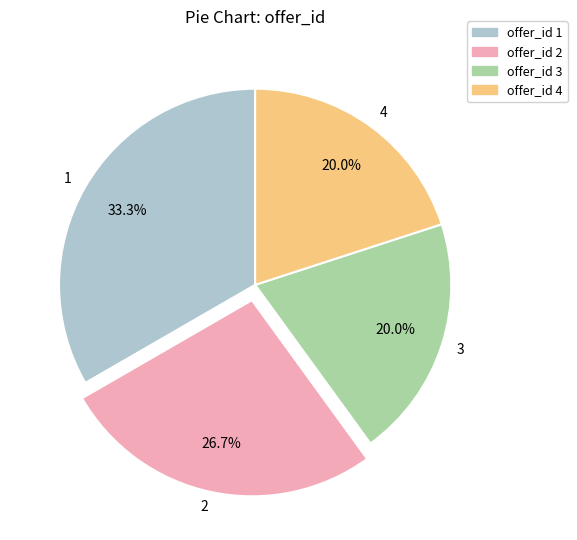

Does any single category account for the majority?

No